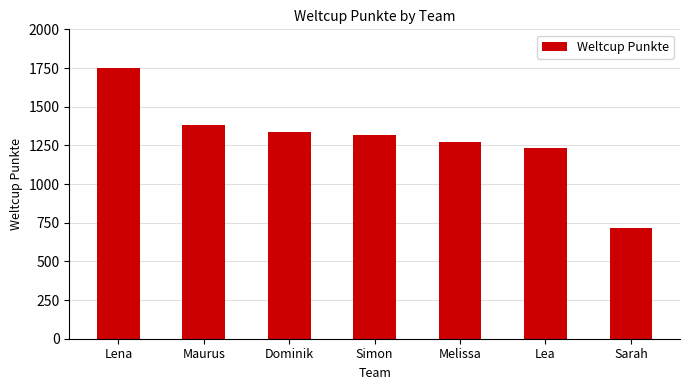

Which has a higher value, Lea or Dominik?

Dominik